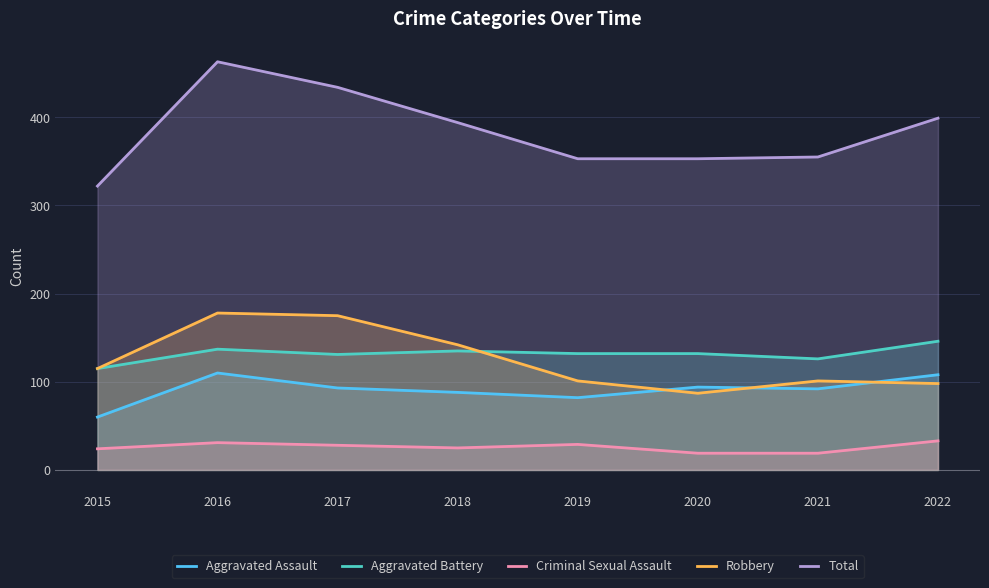

Does the chart have visible grid lines?

Yes